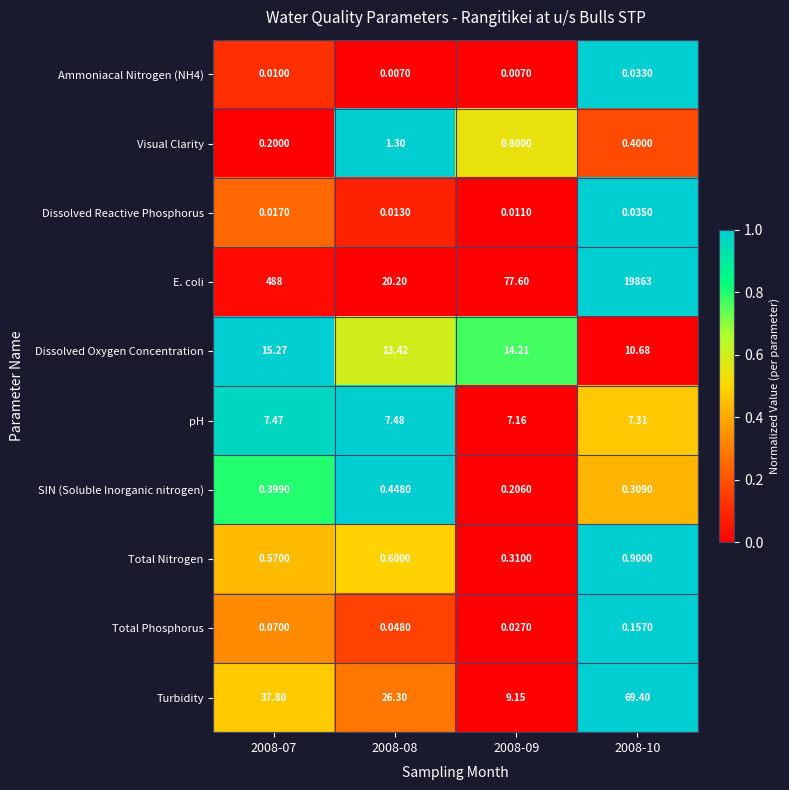

Between 2008-07 and 2008-09, which series saw the biggest shift?

E. coli